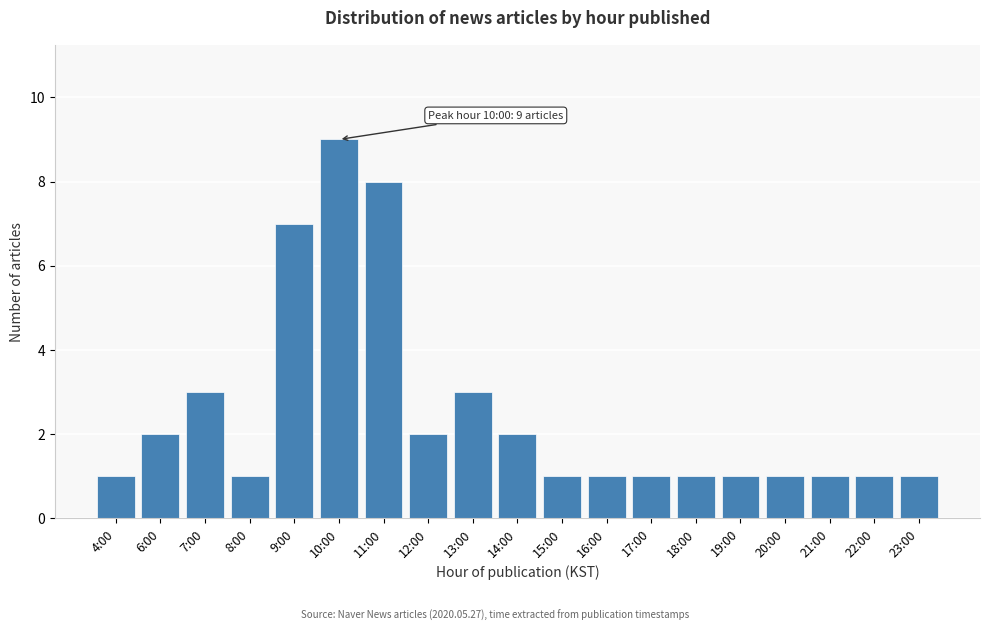

Reading left to right, what are all the values shown in this chart?

1	2	3	1	7	9	8	2	3	2	1	1	1	1	1	1	1	1	1